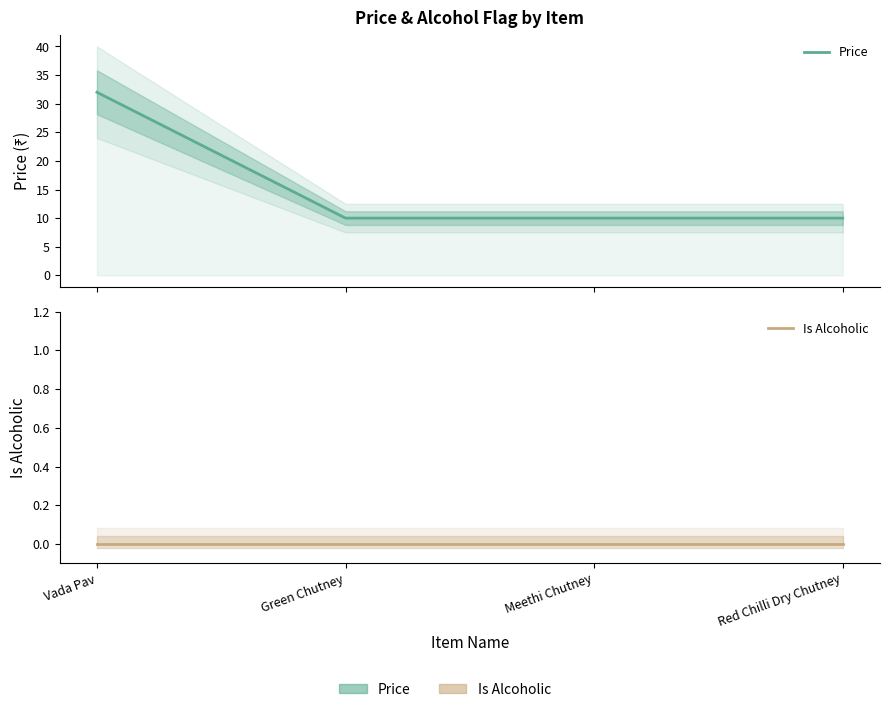

True or false: Price and Is Alcoholic intersect in this chart.

False